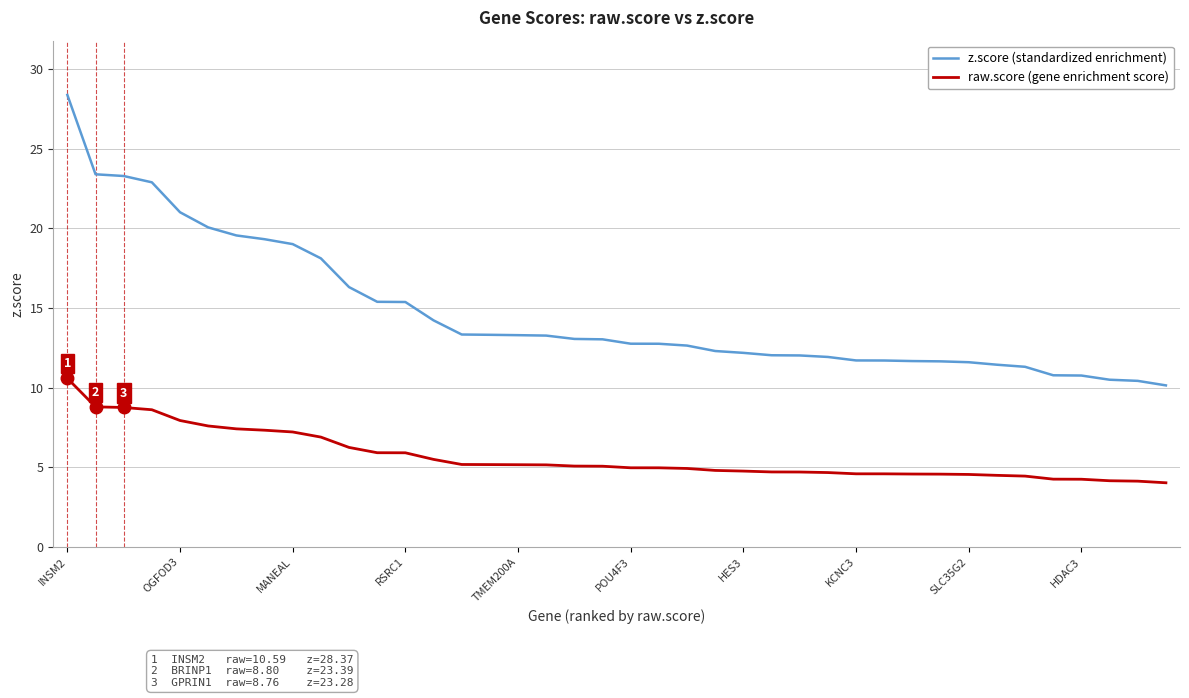

What are all the series names shown in the legend?

z.score (standardized enrichment), raw.score (gene enrichment score)